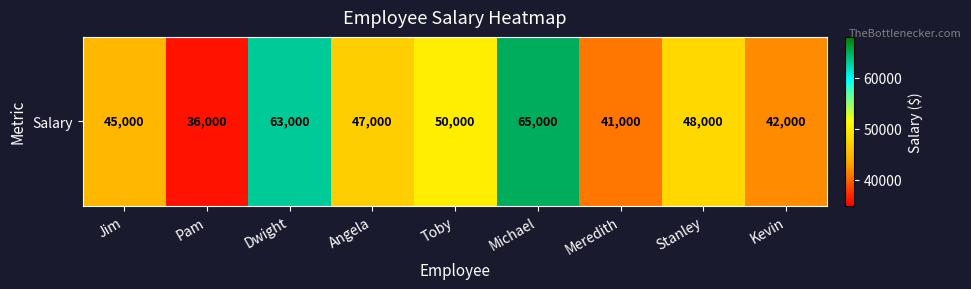

Rank the categories by value from lowest to highest.

Pam, Meredith, Kevin, Jim, Angela, Stanley, Toby, Dwight, Michael